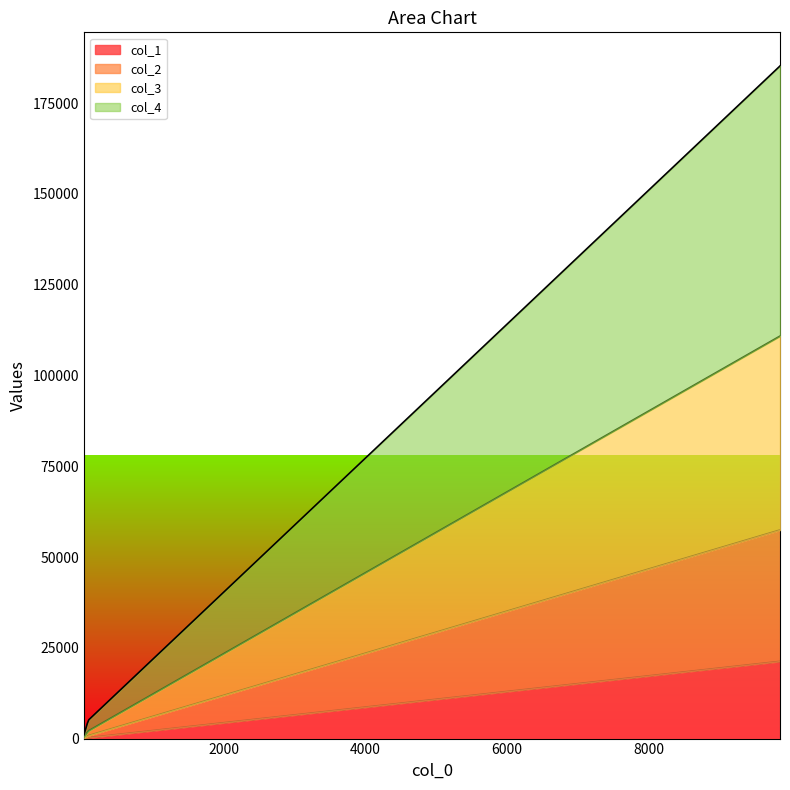

Which series has the largest range (max minus min)?

col_4